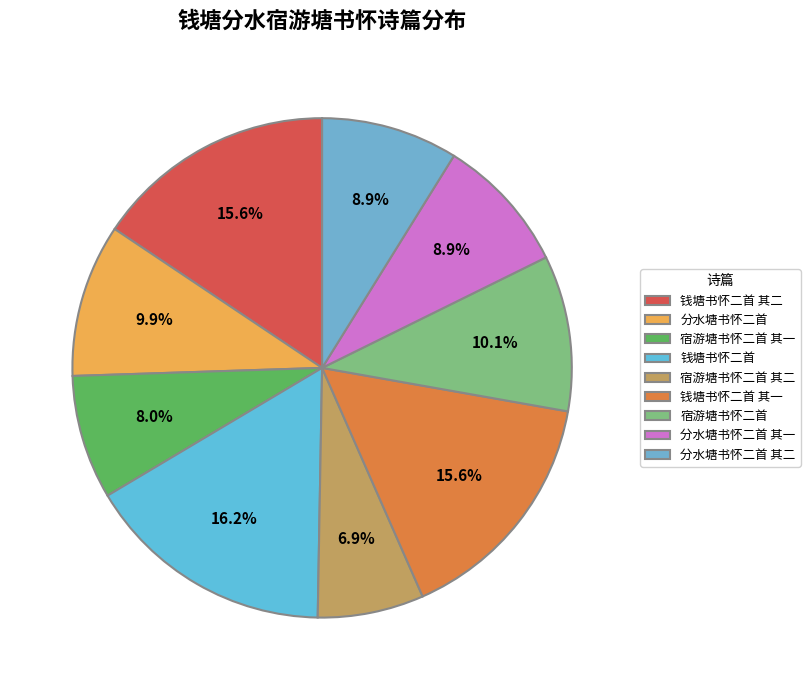

Rank the categories by value from lowest to highest.

宿游塘书怀二首 其二, 宿游塘书怀二首 其一, 分水塘书怀二首 其一, 分水塘书怀二首 其二, 分水塘书怀二首, 宿游塘书怀二首, 钱塘书怀二首 其一, 钱塘书怀二首 其二, 钱塘书怀二首